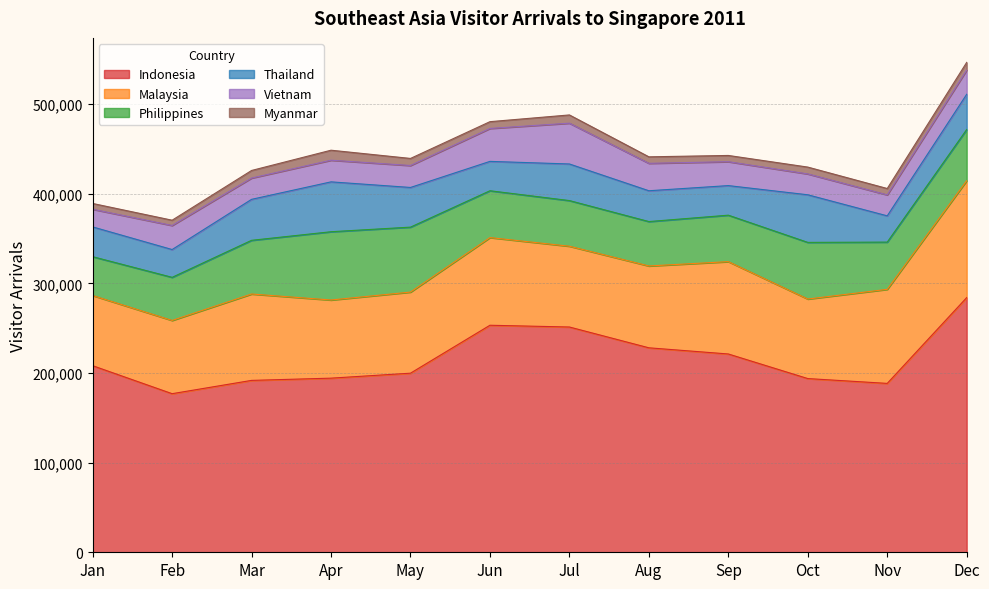

True or false: Myanmar has a value of 5897 at Feb.

True